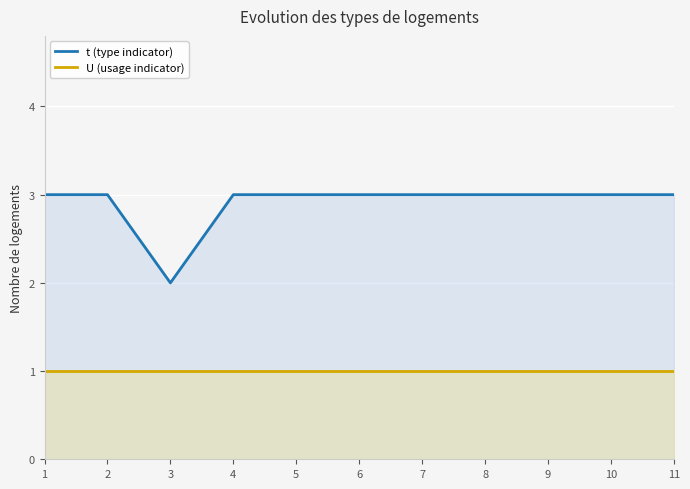

How many t (type indicator) values are between 3 and 4?

10